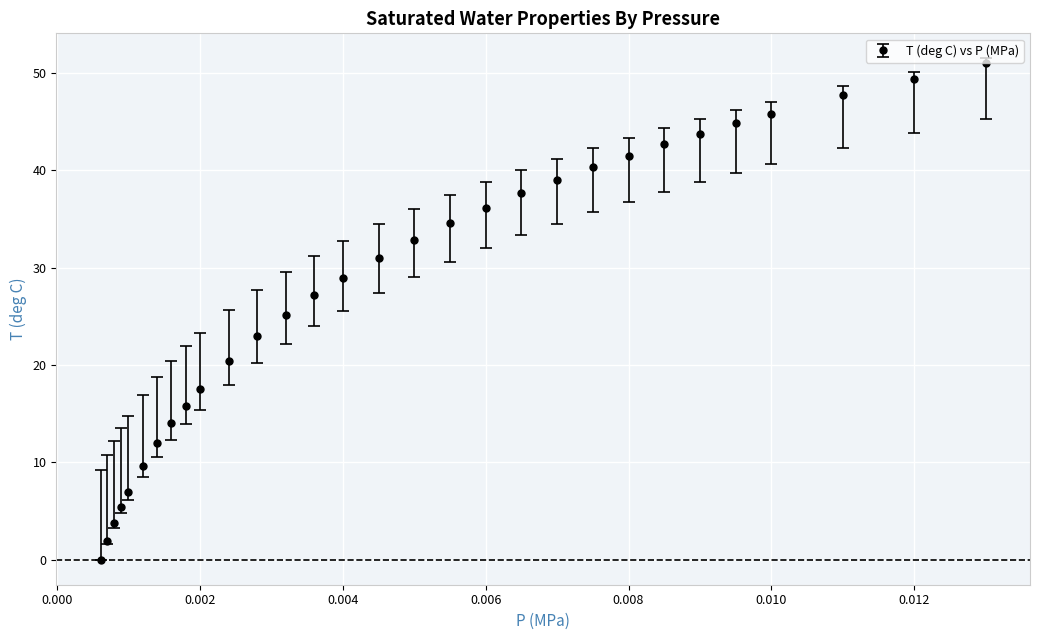

What is the maximum value shown in the chart?

51.0